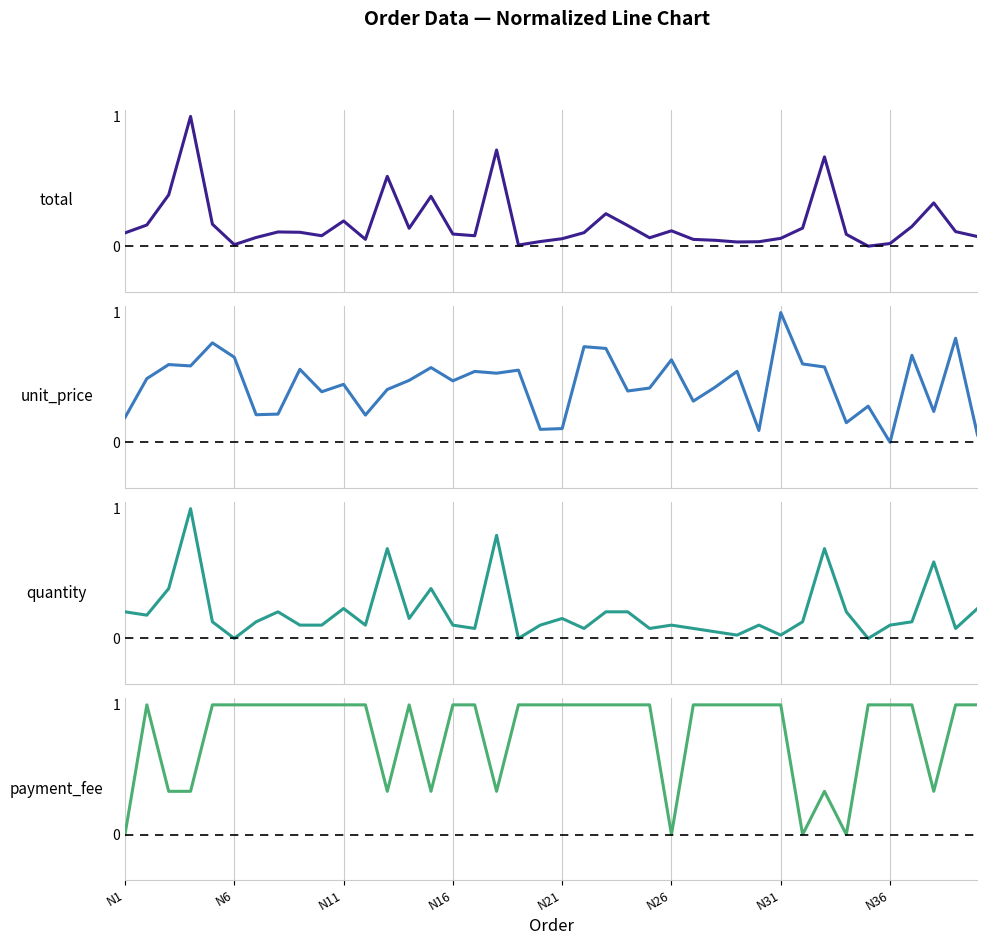

The value of payment_fee at 9 is 0.4. True or false?

False